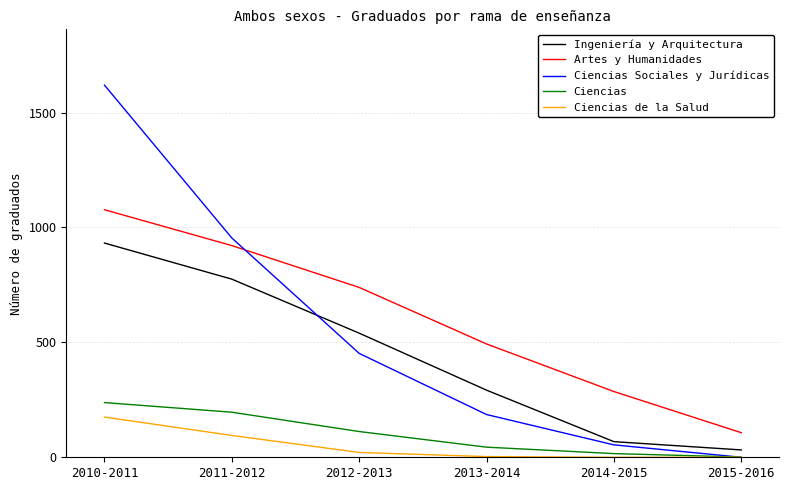

What is the approximate value of Ciencias de la Salud at 2010-2011?

175